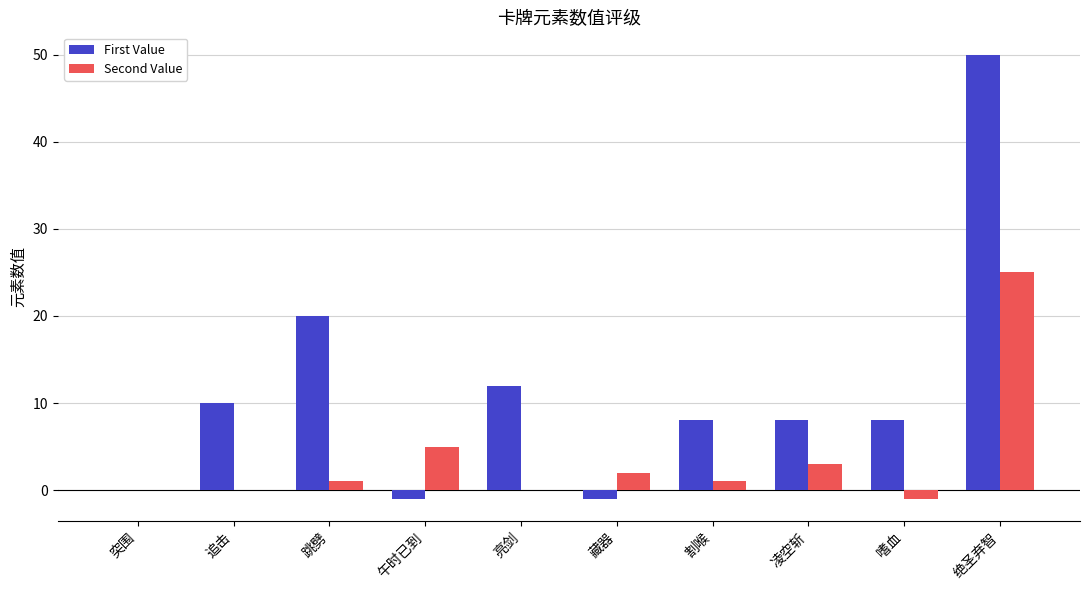

Which category has the highest value across all series?

绝圣弃智